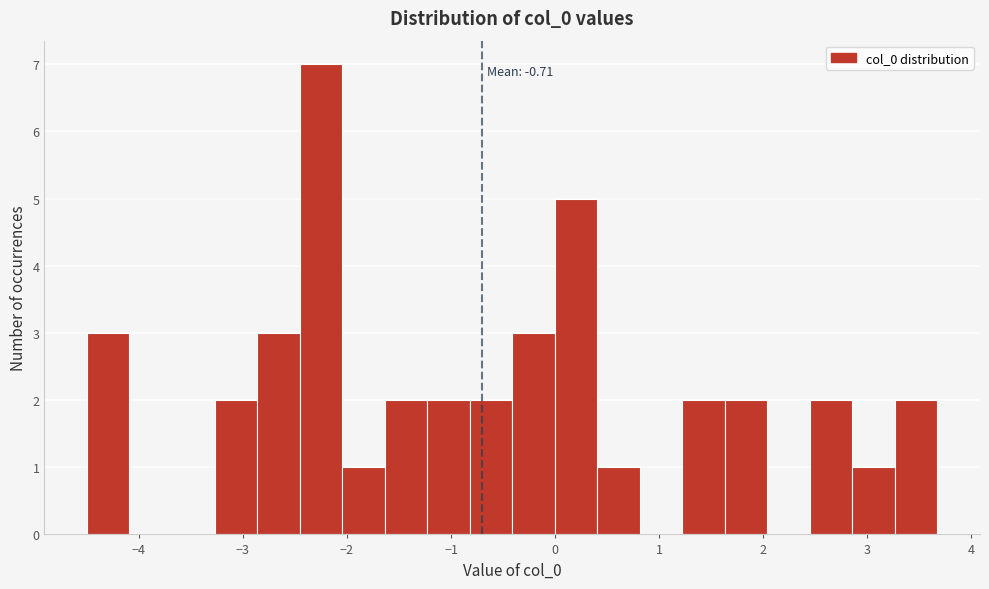

Which range on the x-axis has the tallest bar?

-2.5 to -2.0